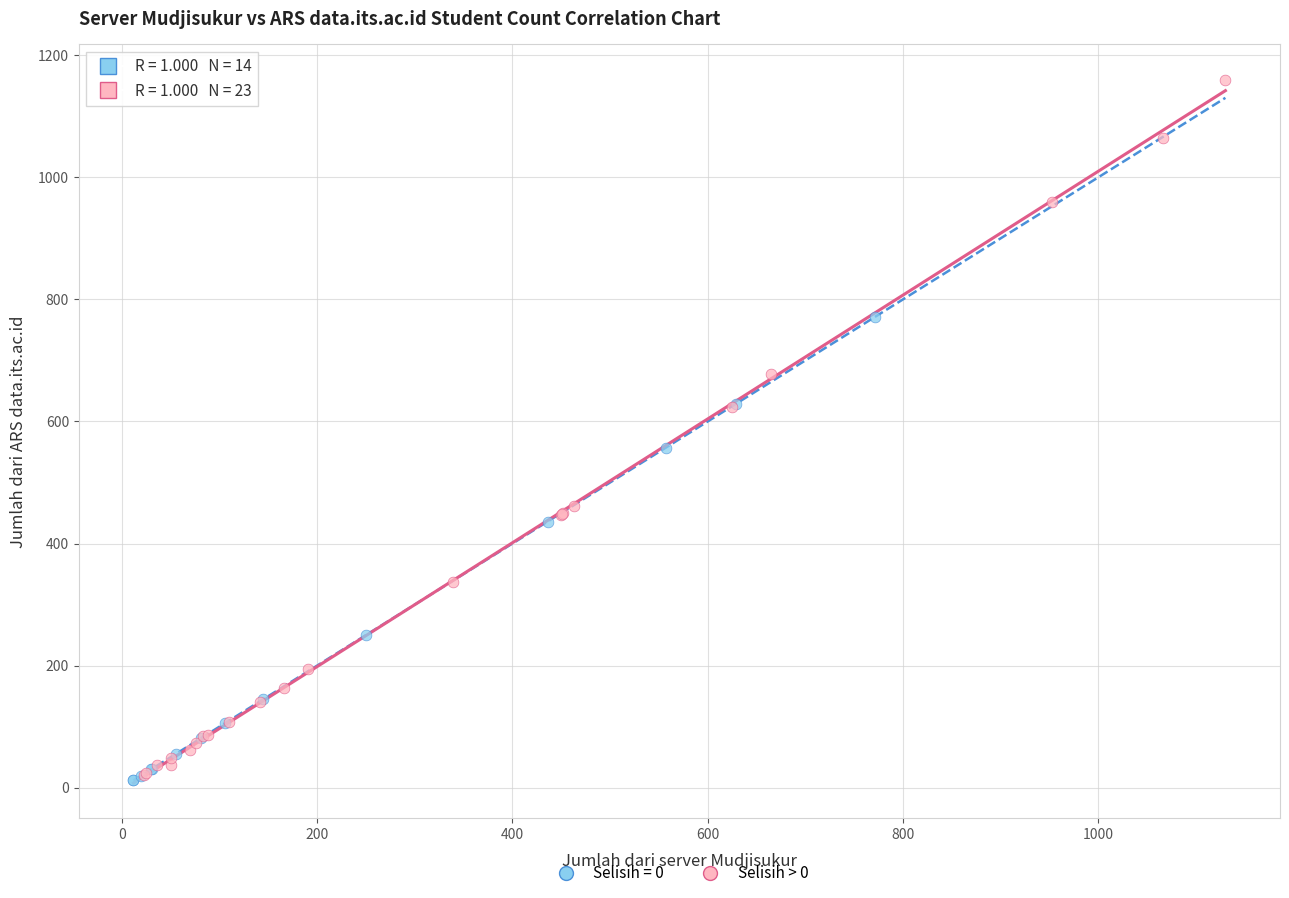

Which series has the widest spread of Y values?

Selisih > 0